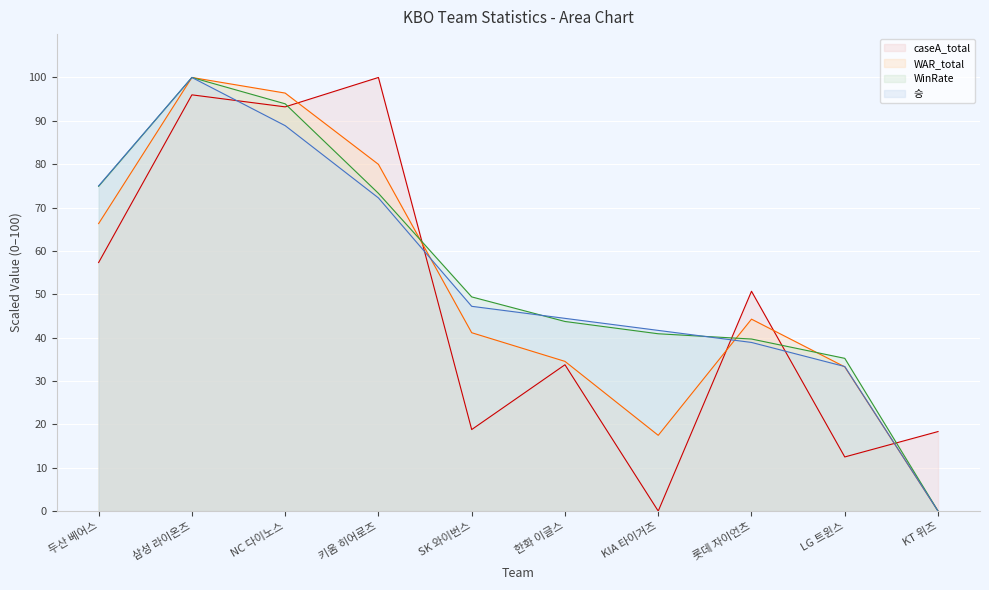

Between which two adjacent categories do caseA_total and WAR_total first intersect?

NC 다이노스 and 키움 히어로즈